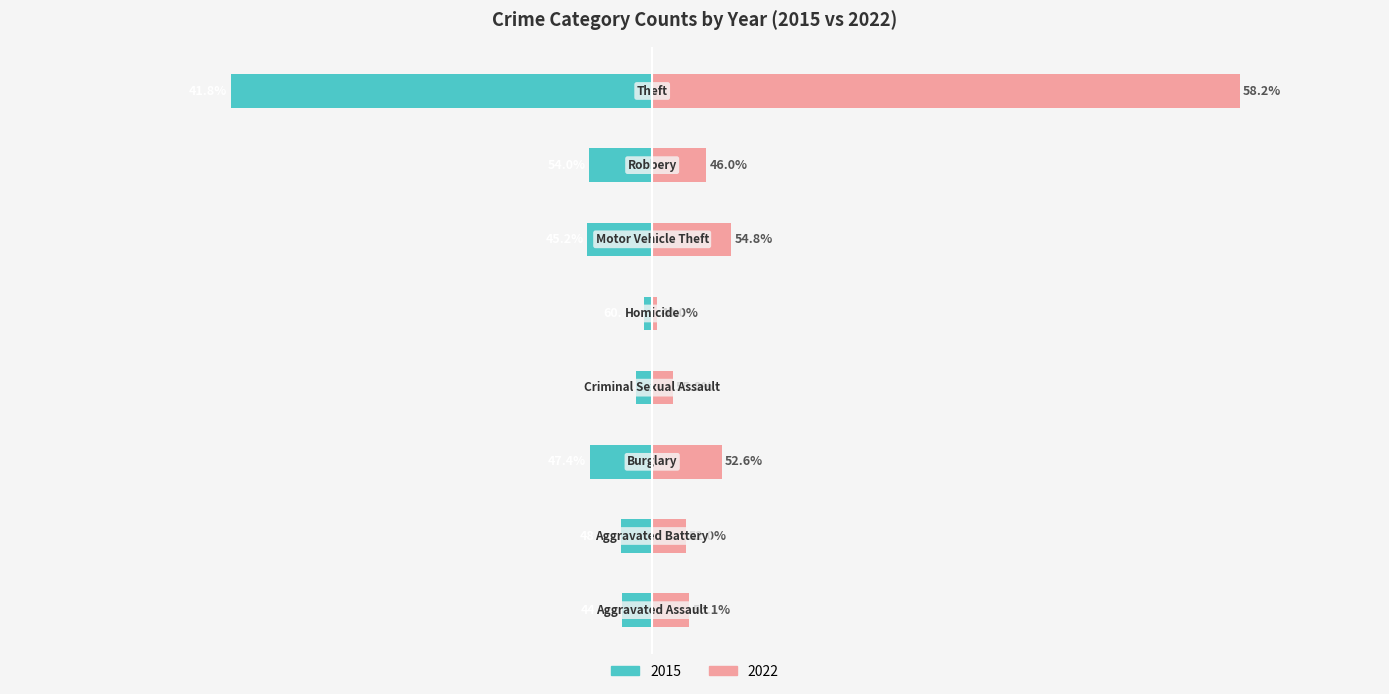

Is it true that 2015 equals -492 at Theft?

True